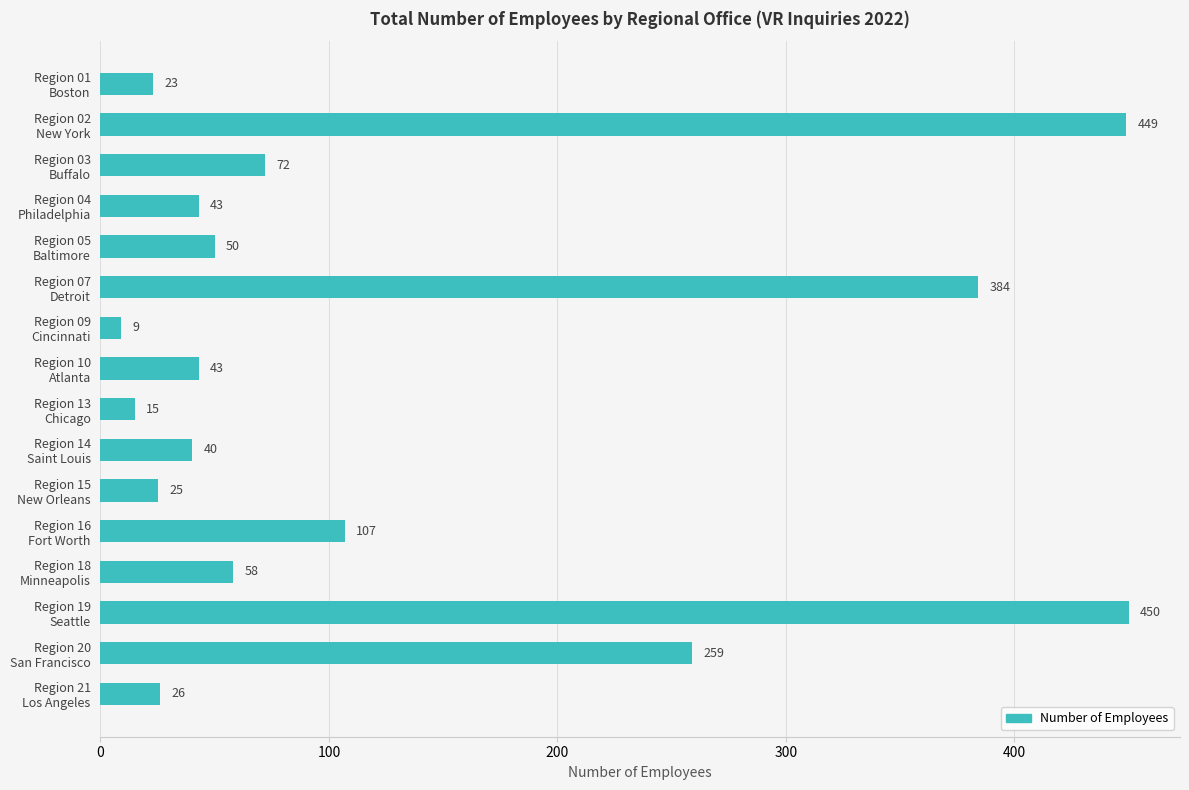

Where is the data nearest to the value 229?

Region 20
San Francisco